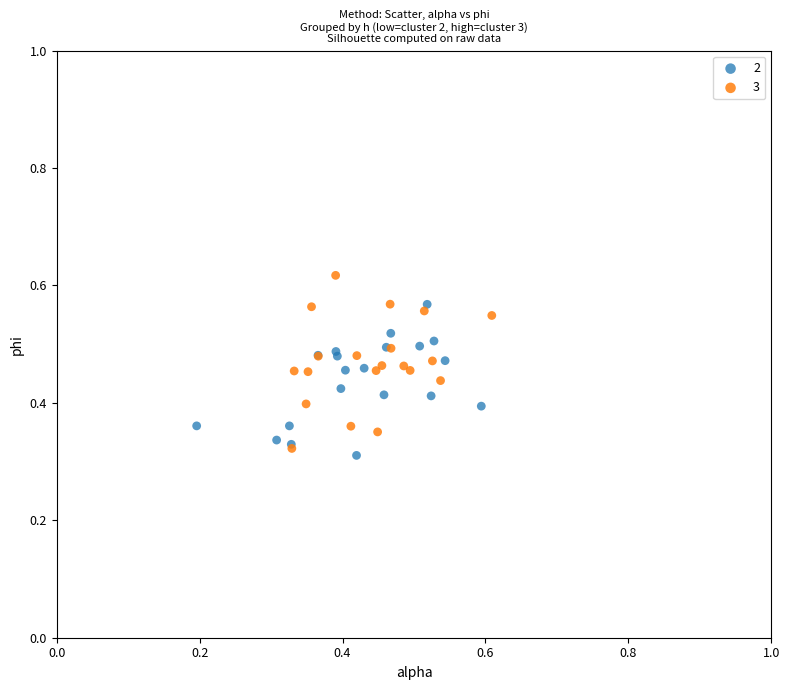

Which series reaches the maximum Y coordinate?

3